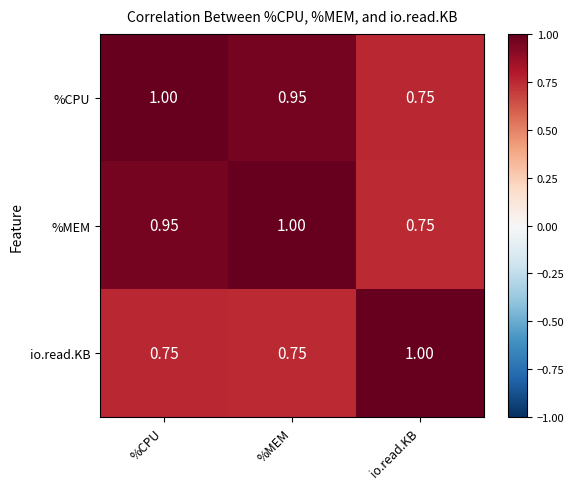

Is the value of io.read.KB at %MEM greater than the value of %MEM at %MEM?

No